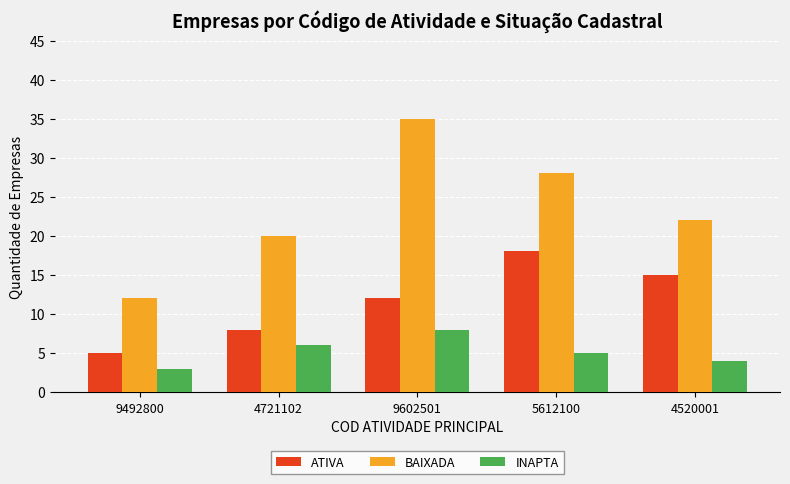

What is the highest value of the BAIXADA series?

35